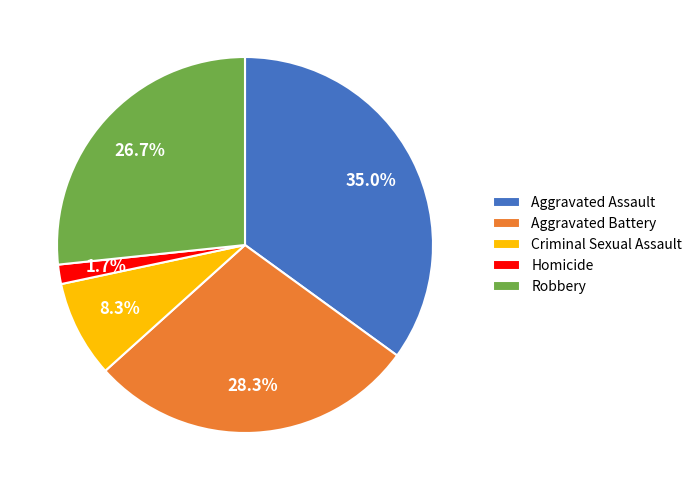

How many slices are in this pie chart?

5